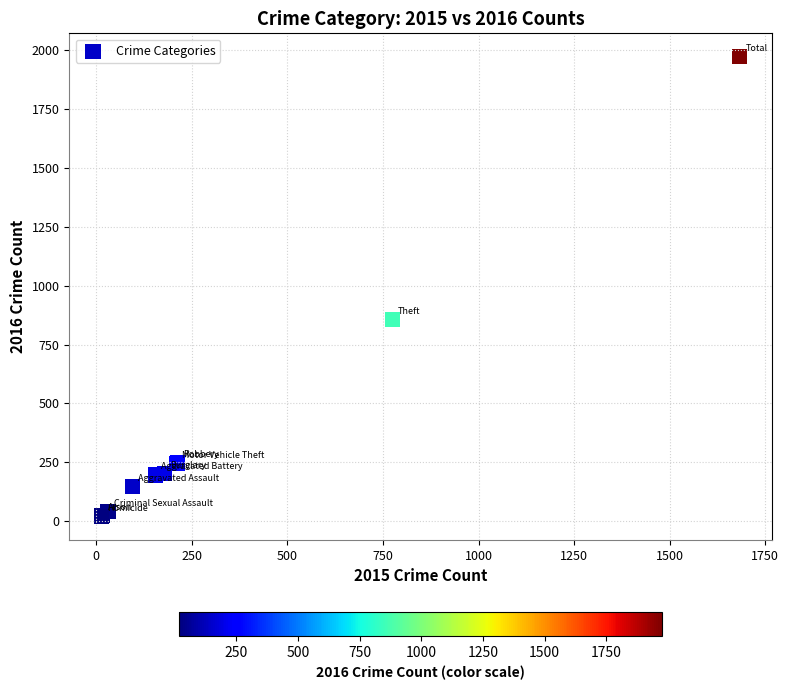

What Y value in the scatter plot is closest to 996?

858